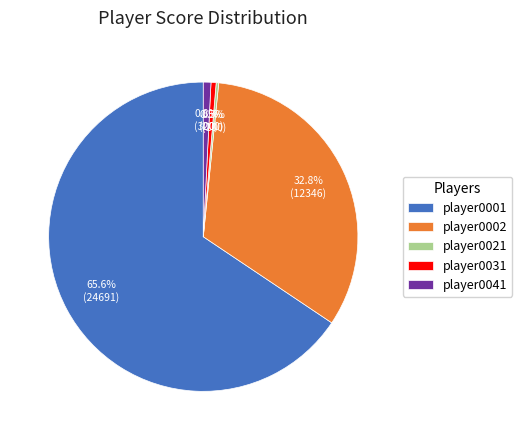

Which slice is the largest?

player0001